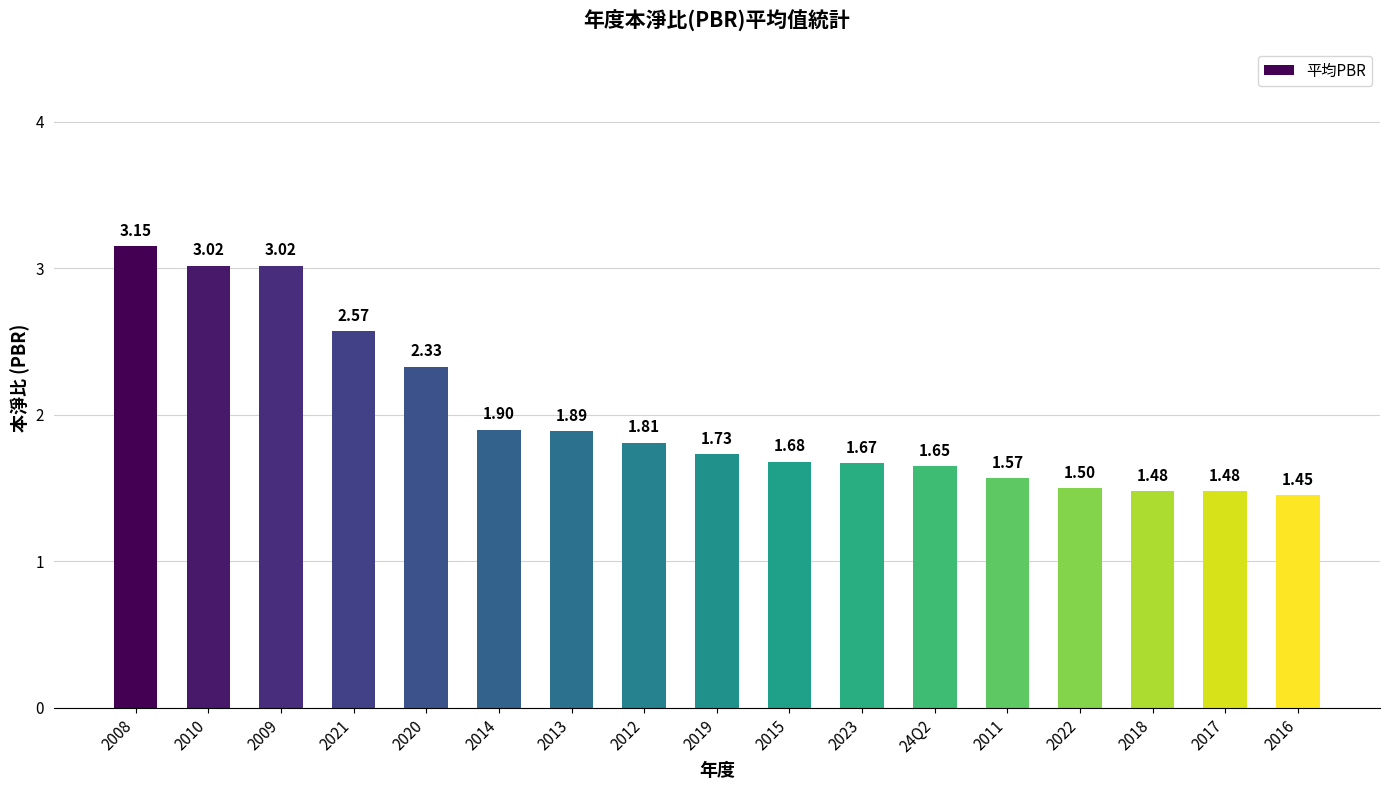

The value at 2022 is 2.6. True or false?

False